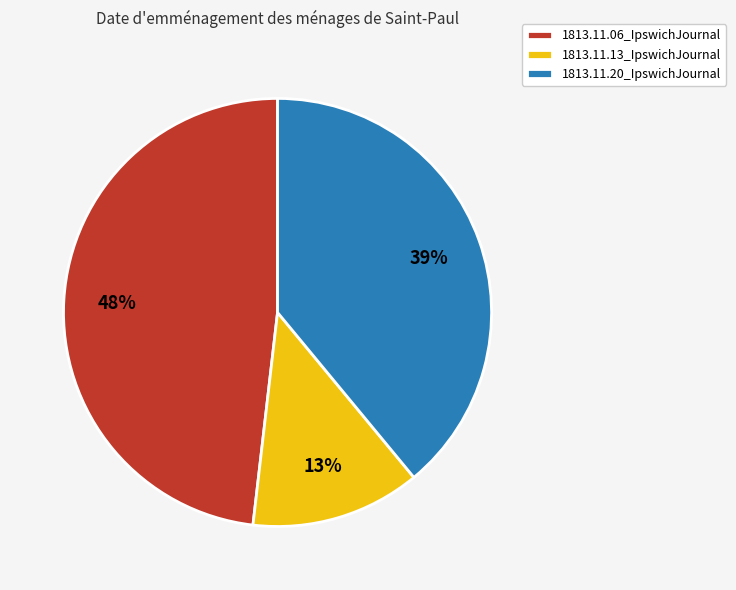

Rank the categories by value from highest to lowest.

1813.11.06_IpswichJournal, 1813.11.20_IpswichJournal, 1813.11.13_IpswichJournal